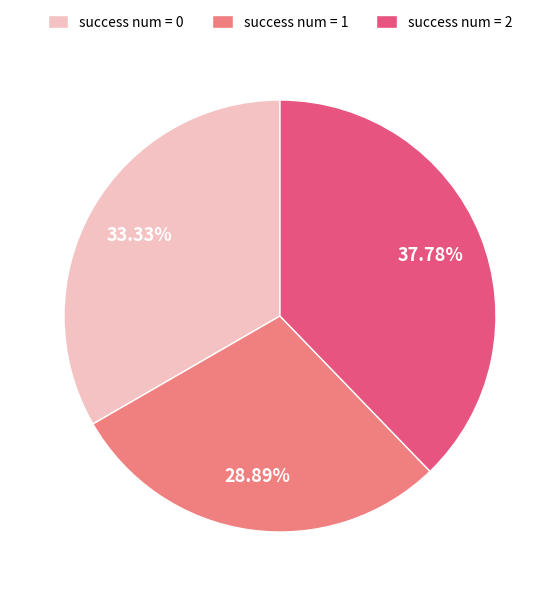

Count the number of slices in the pie.

3